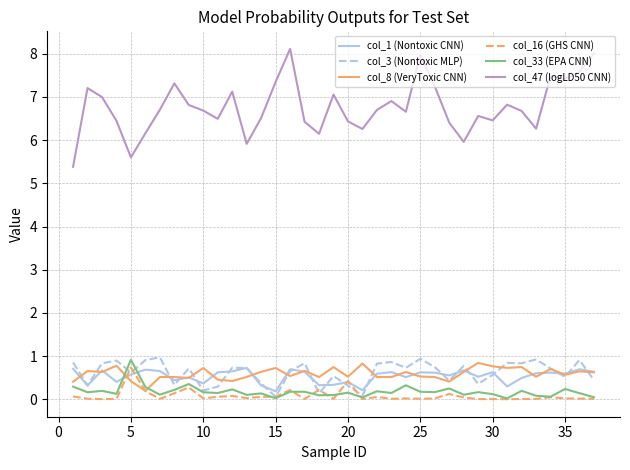

How many series are shown in this chart?

6